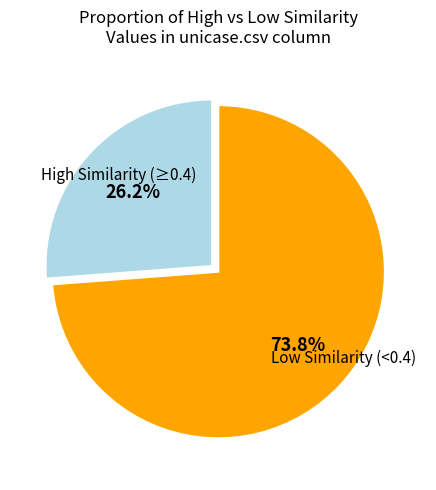

Is there a majority slice in this chart?

Yes